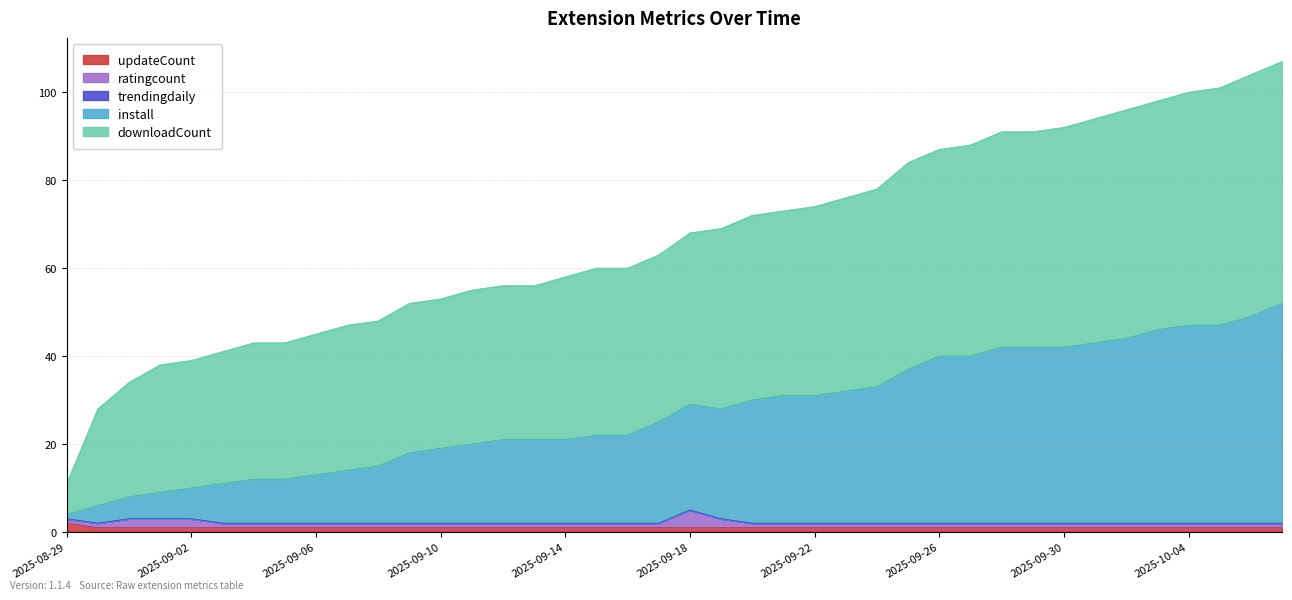

How many lines are shown in the chart?

5